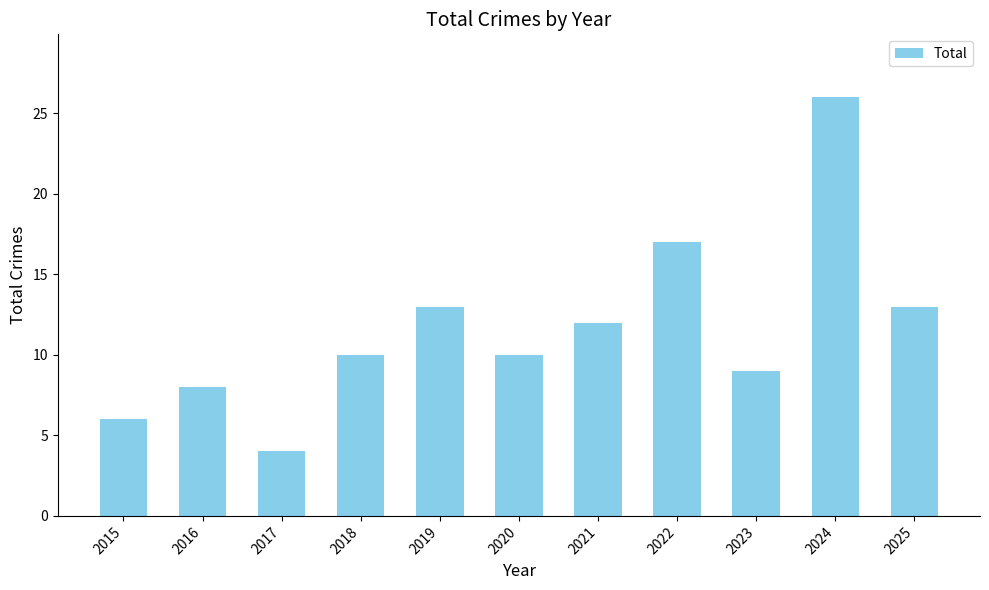

The chart shows a value of 17 at 2020. True or false?

False